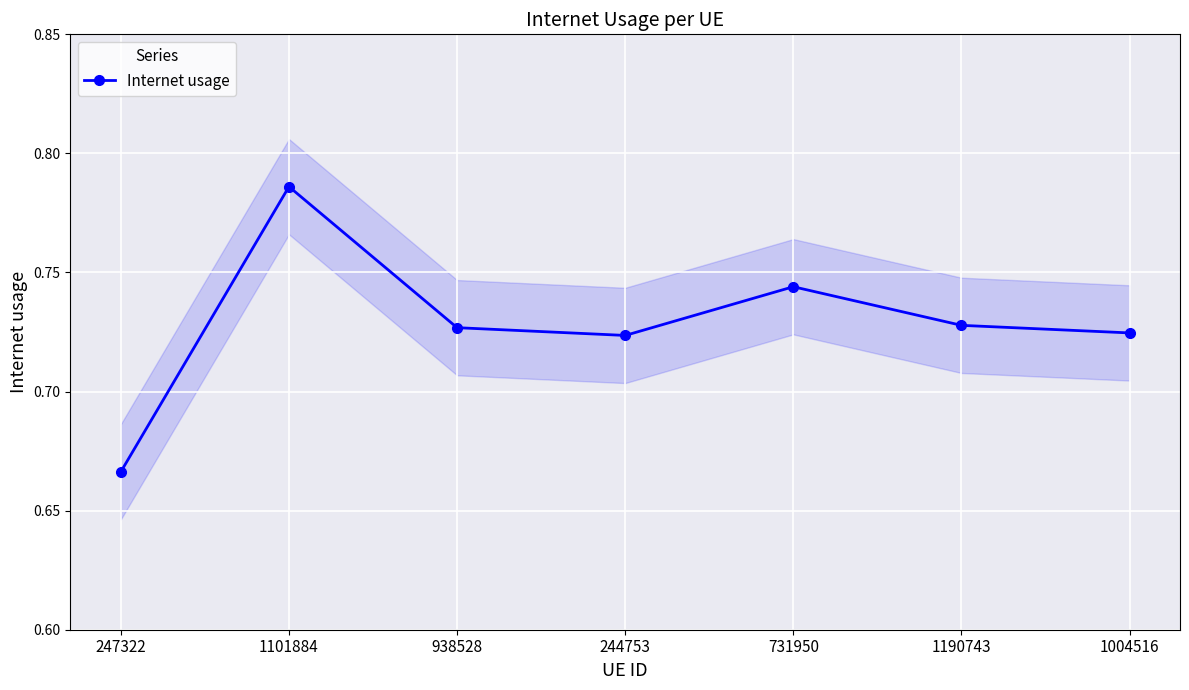

How many categories are shown in the chart?

7